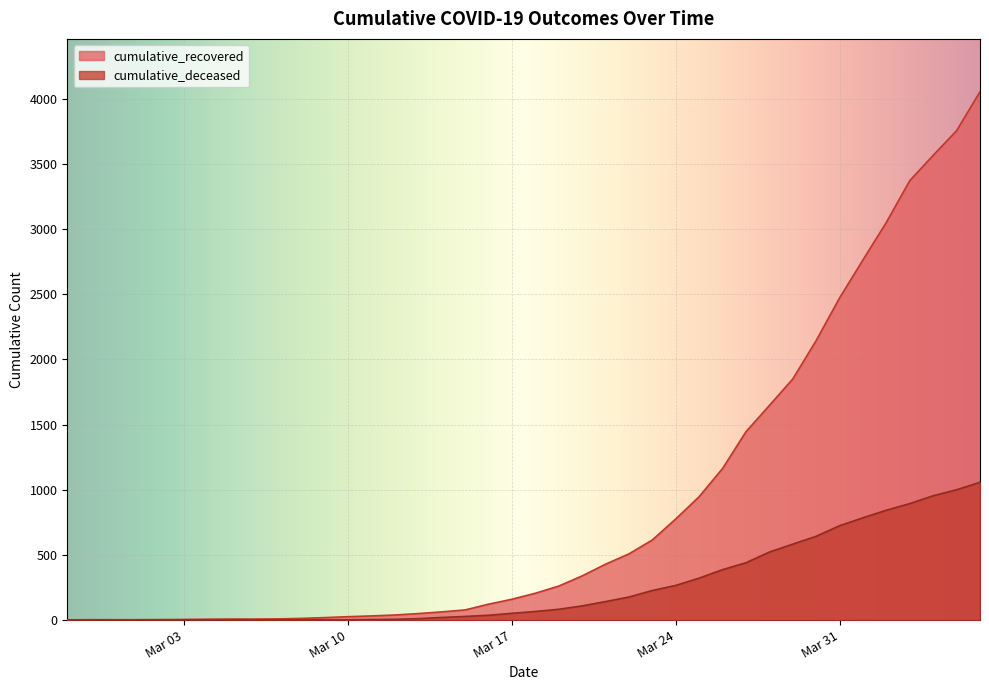

Which series has the largest range (max minus min)?

cumulative_recovered